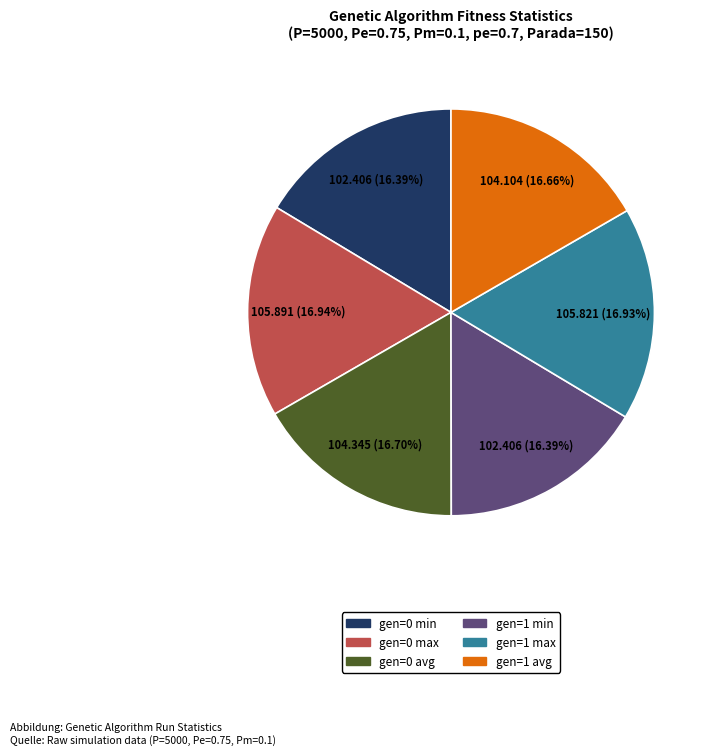

How many segments does this pie chart have?

6